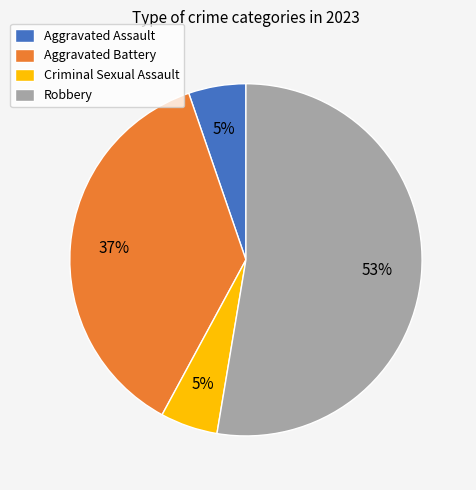

Combined, do Aggravated Battery and Aggravated Assault account for over 50%?

No